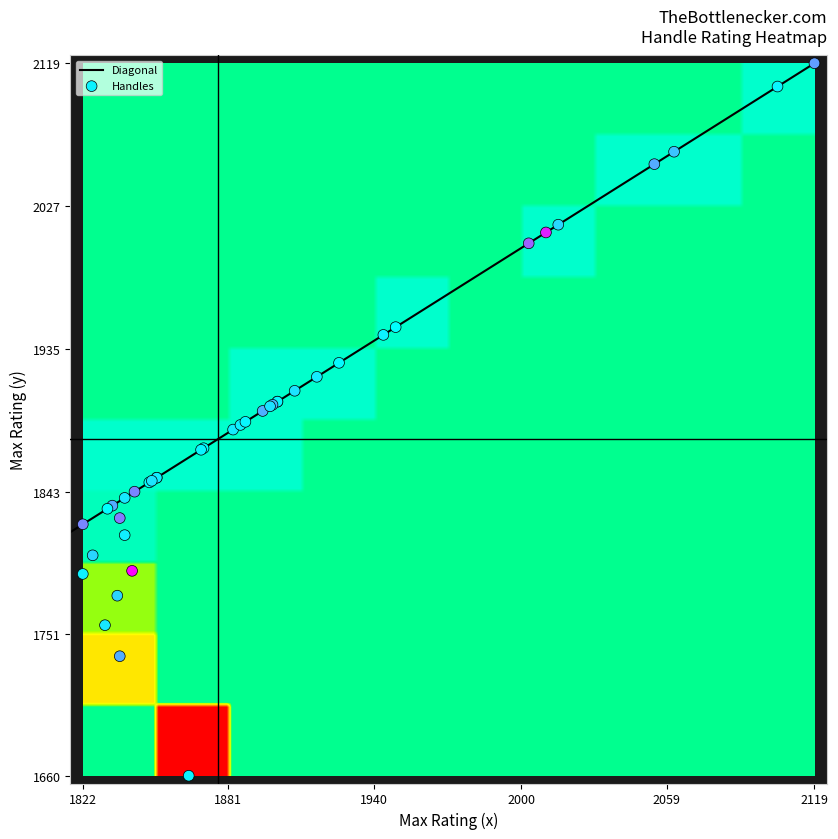

At how many categories does at least one series exceed 818?

40